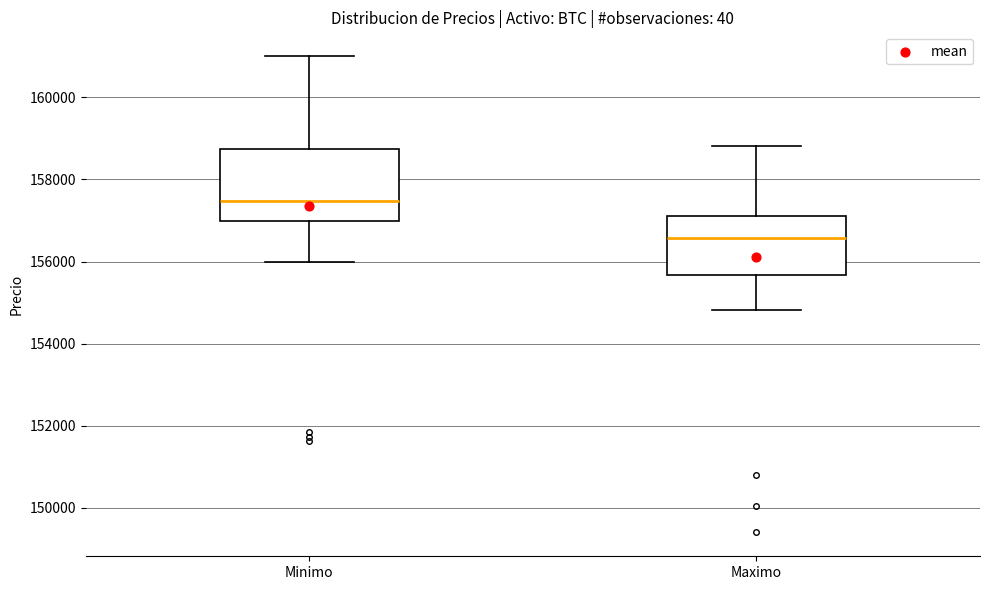

Where does the lower whisker of the box for Maximo end on the y-axis? The values are not printed on the chart, so give them approximately, as read against the axis.

154800